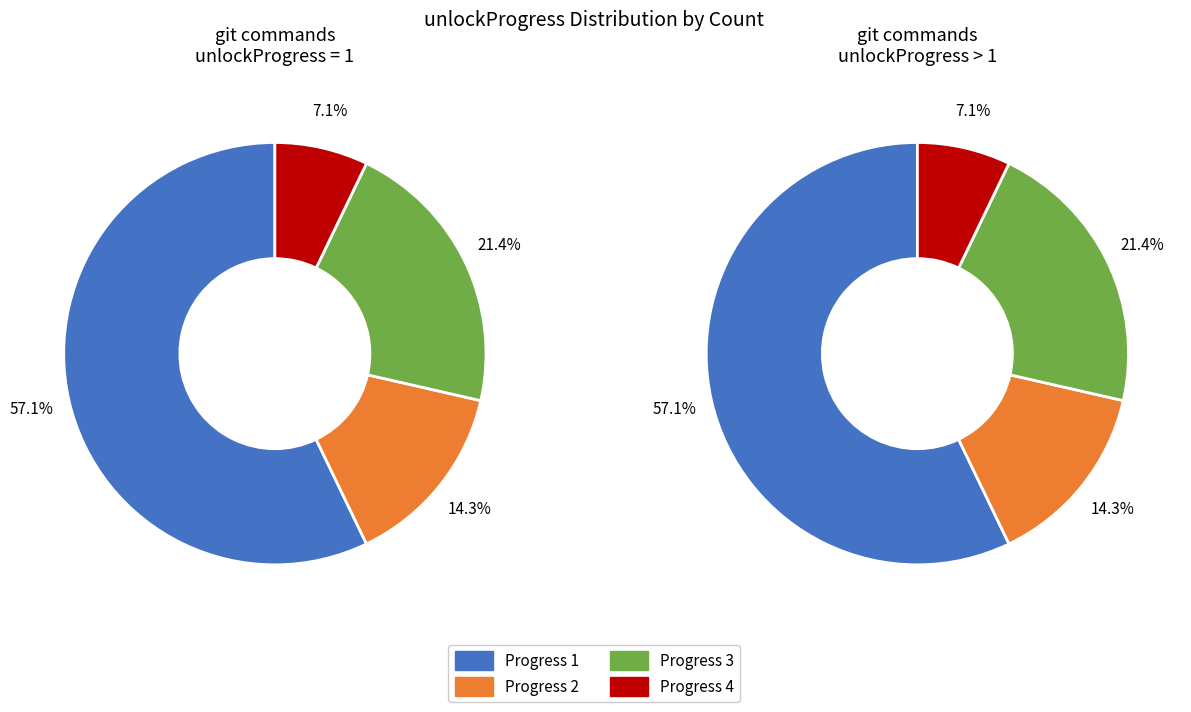

Is it true that 2 is 14% of the pie?

True